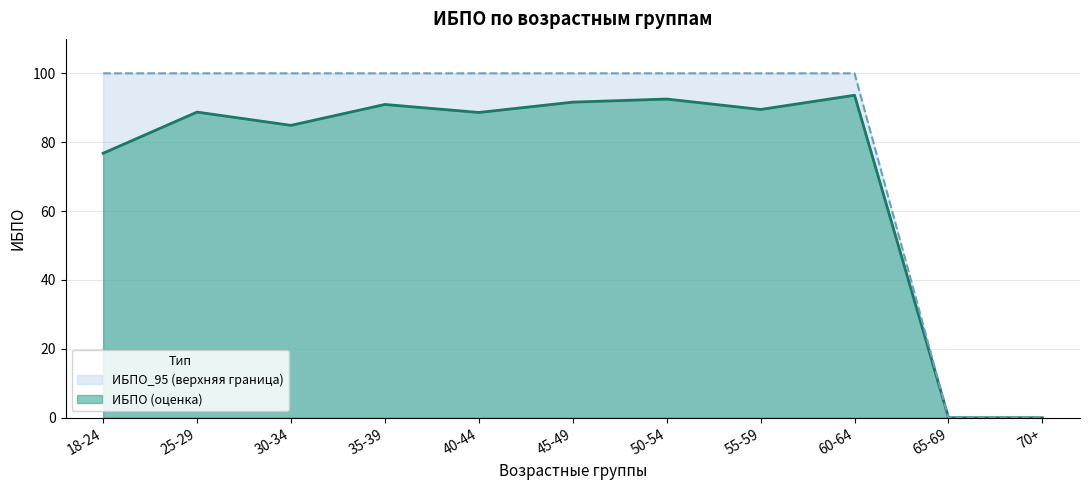

True or false: ИБПО has a value of 44.1 at 30-34.

False